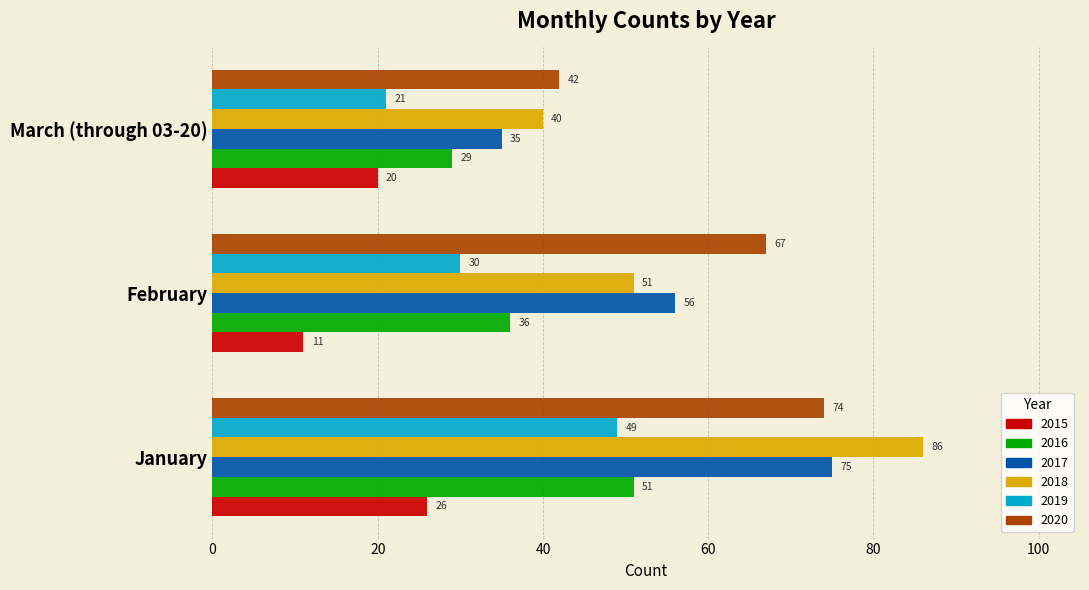

Rank the series by their maximum value, from highest to lowest.

2018, 2017, 2020, 2016, 2019, 2015